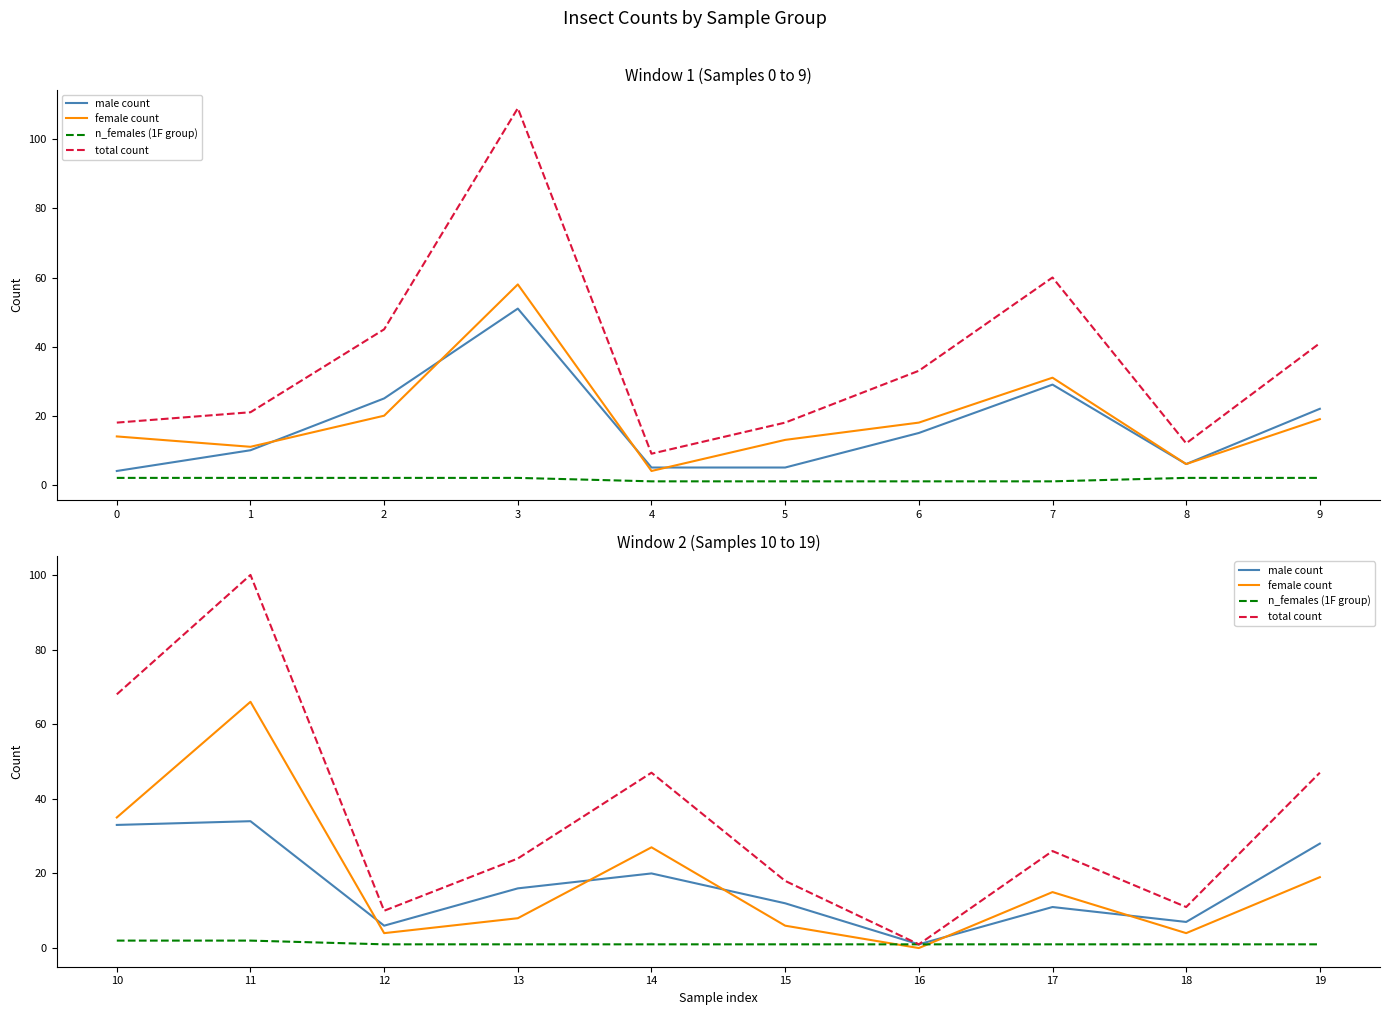

What is the difference between the maximum and minimum values in the n_females (1F group) series?

1